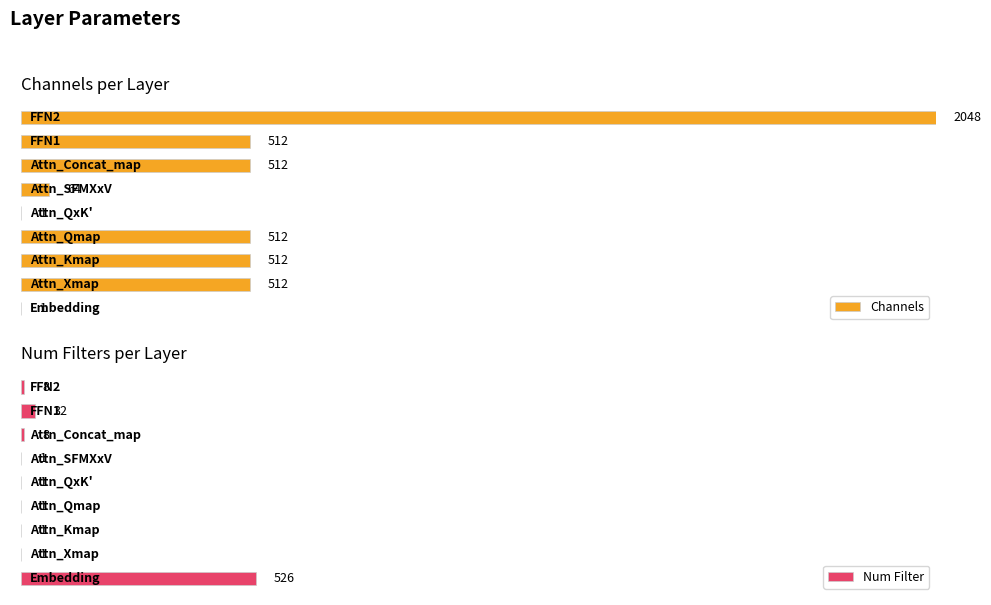

What is the total value across all series at 8?

2056